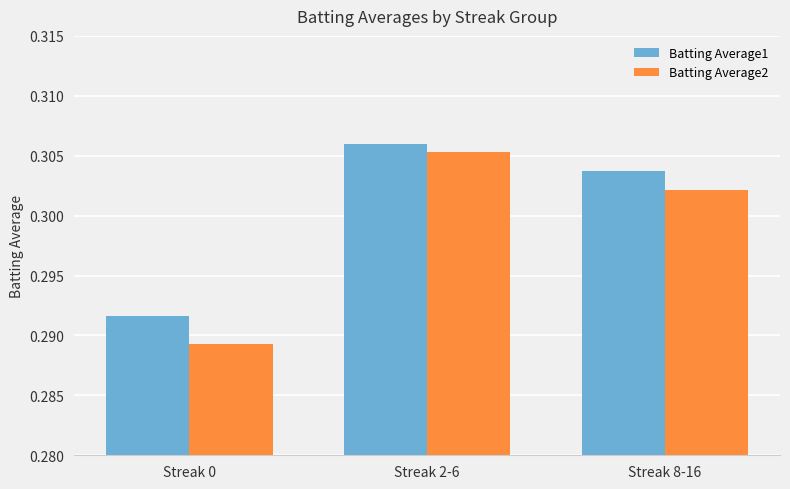

List the series in order of their peak value, highest first.

Batting Average1, Batting Average2